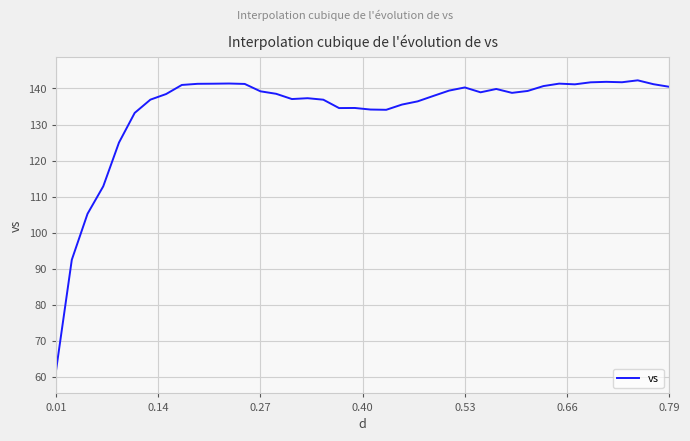

What is the difference between the maximum and minimum values?

80.4